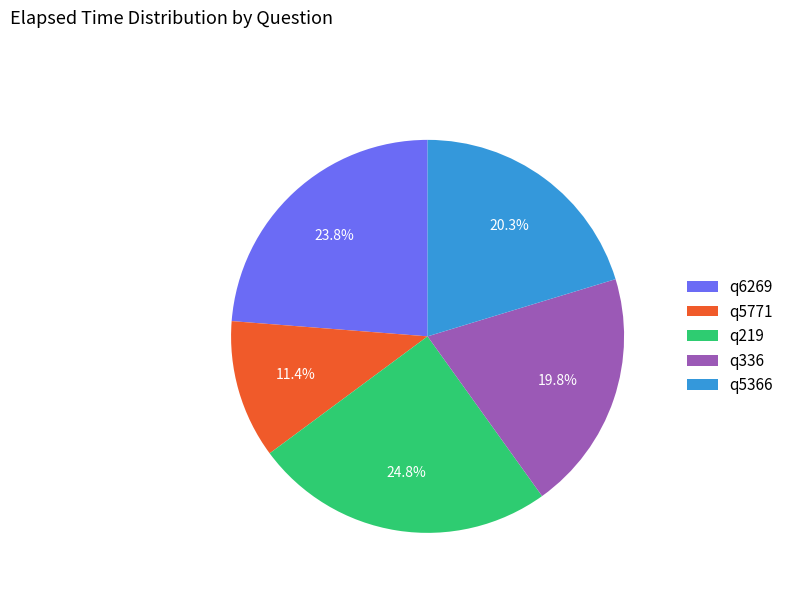

Is there any slice that represents more than half of the pie?

No